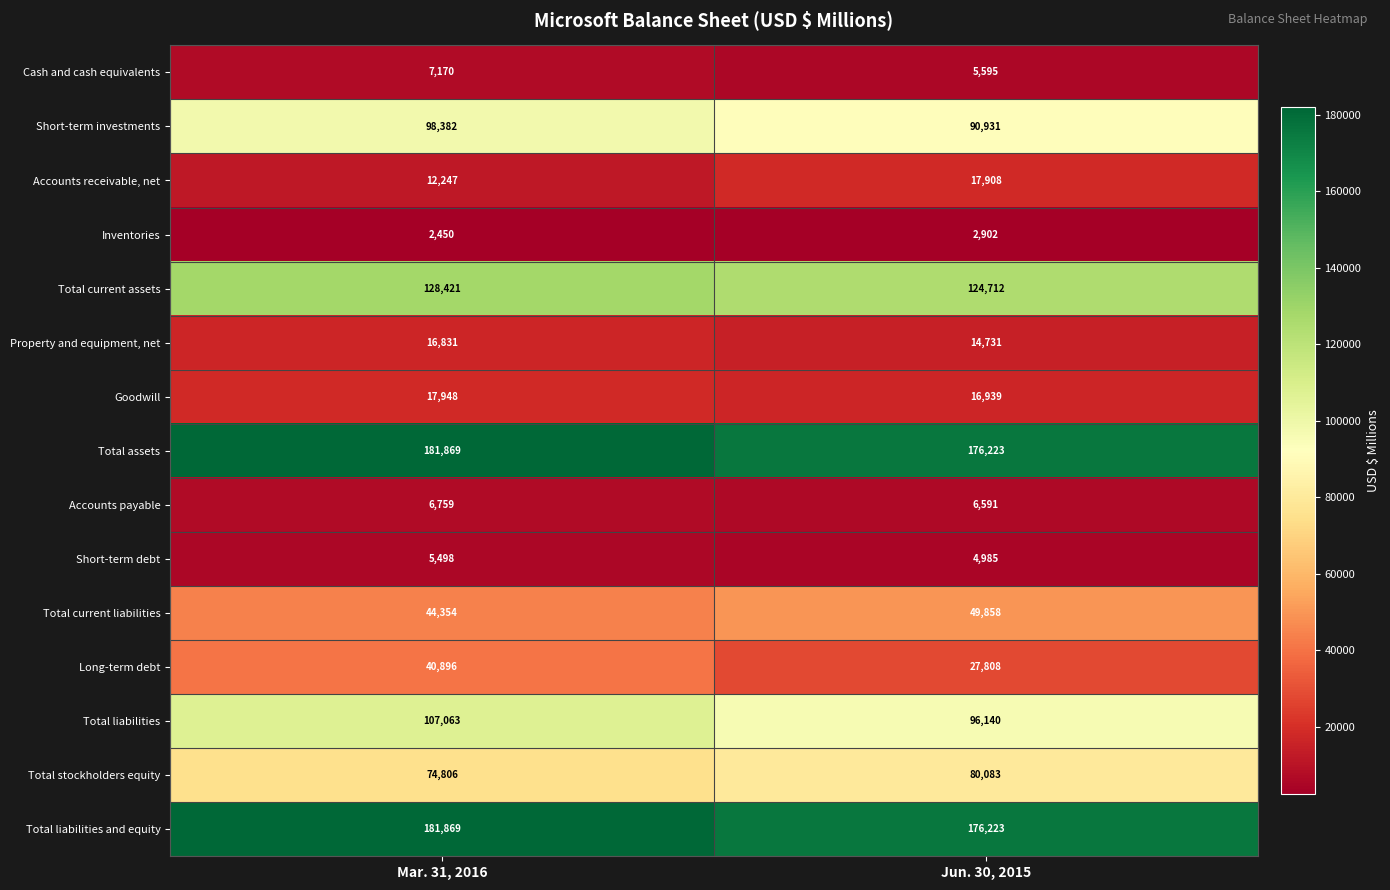

What is the average value of the Total liabilities series?

101602